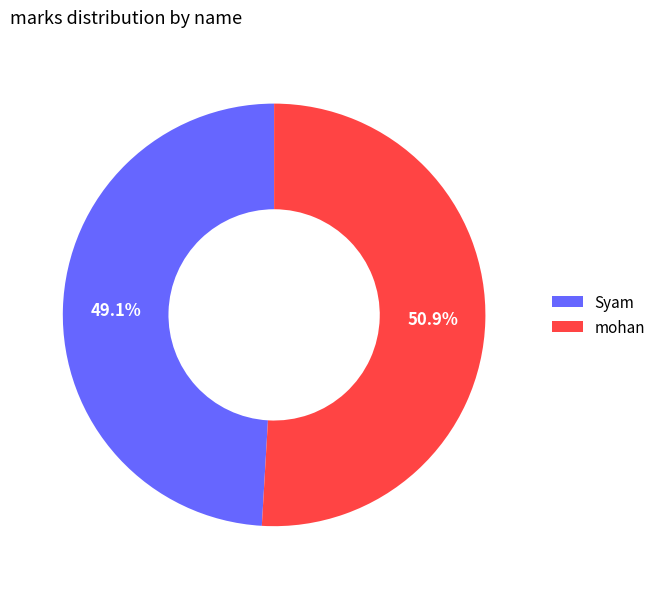

How many segments does this pie chart have?

2